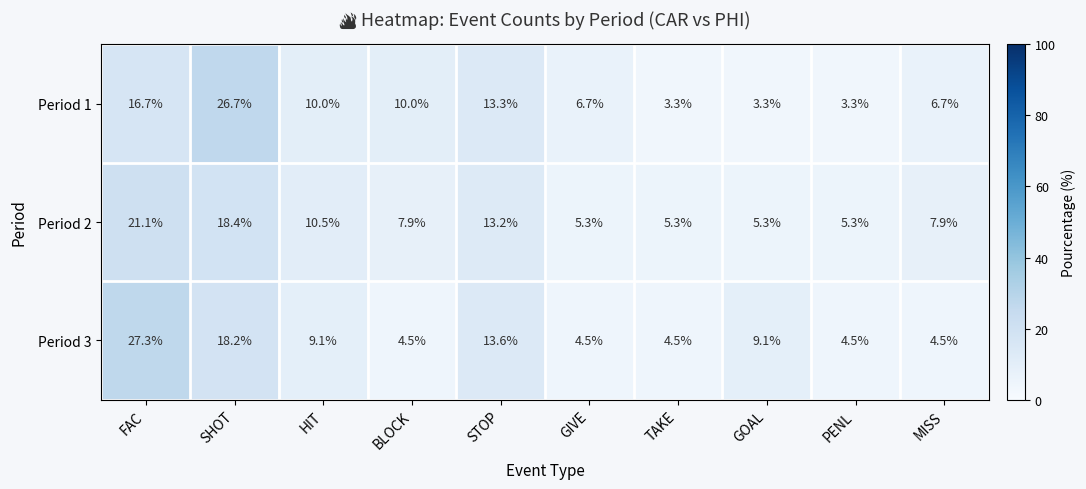

At how many categories does at least one series exceed 13?

3